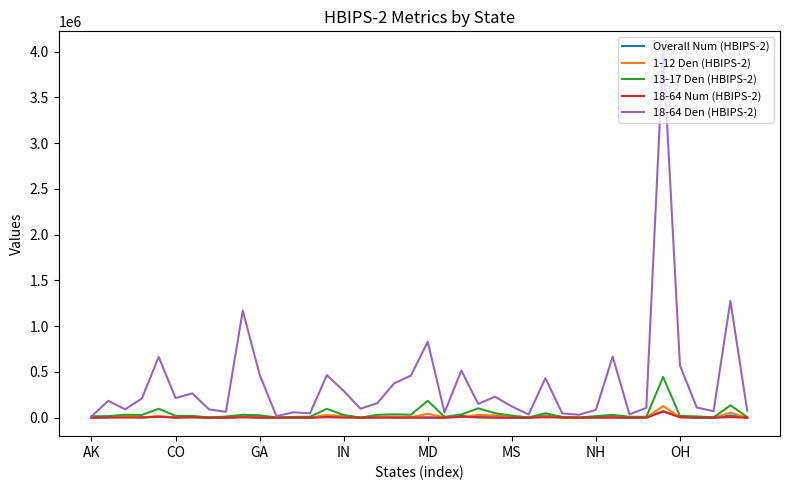

Does the chart display data point markers on the line(s)?

No